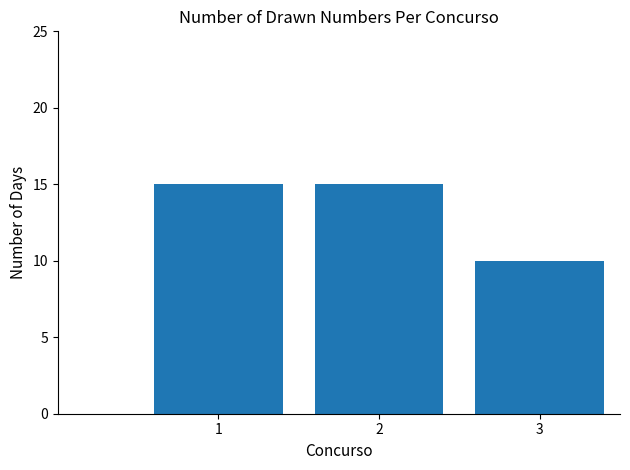

What is the average value?

13